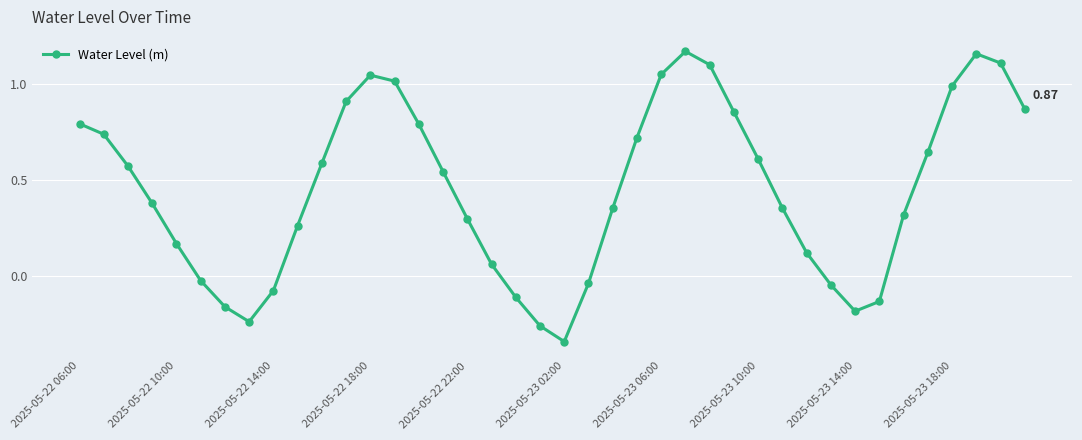

True or false: the data has more than 2 interior local peaks.

True